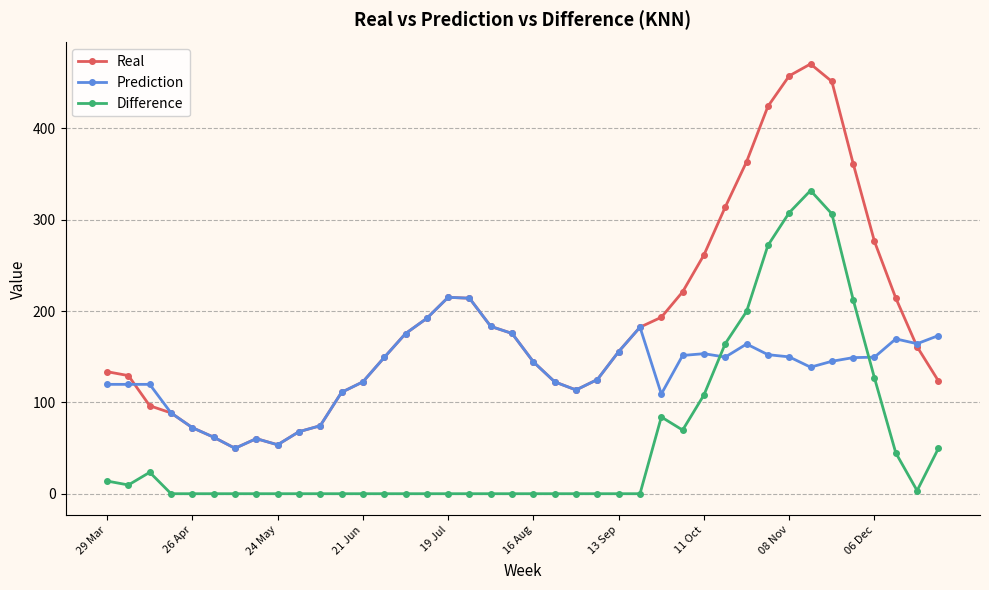

Which series has the largest range (max minus min)?

Real